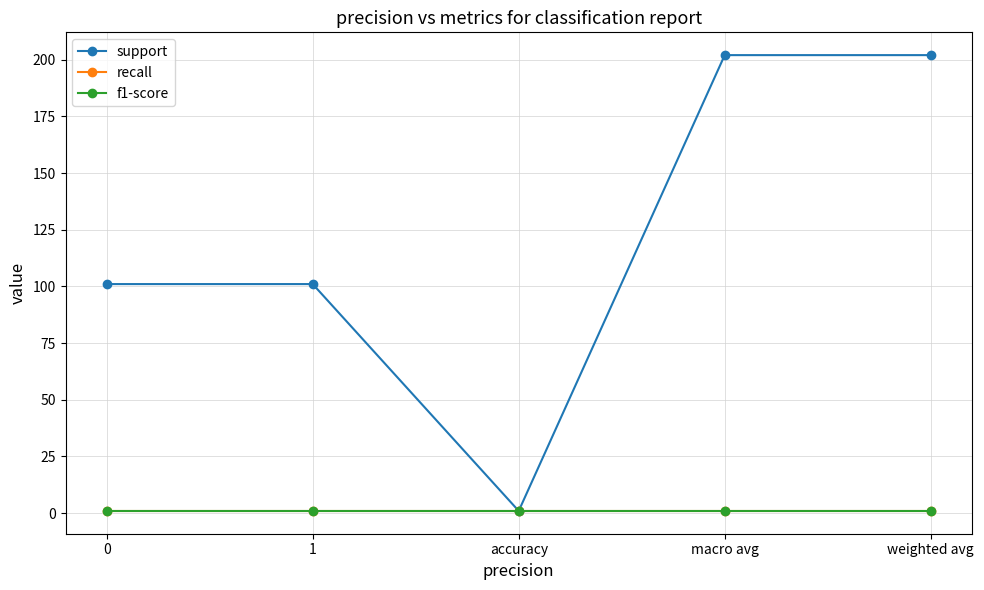

At which category does the chart reach its peak across all series?

macro avg